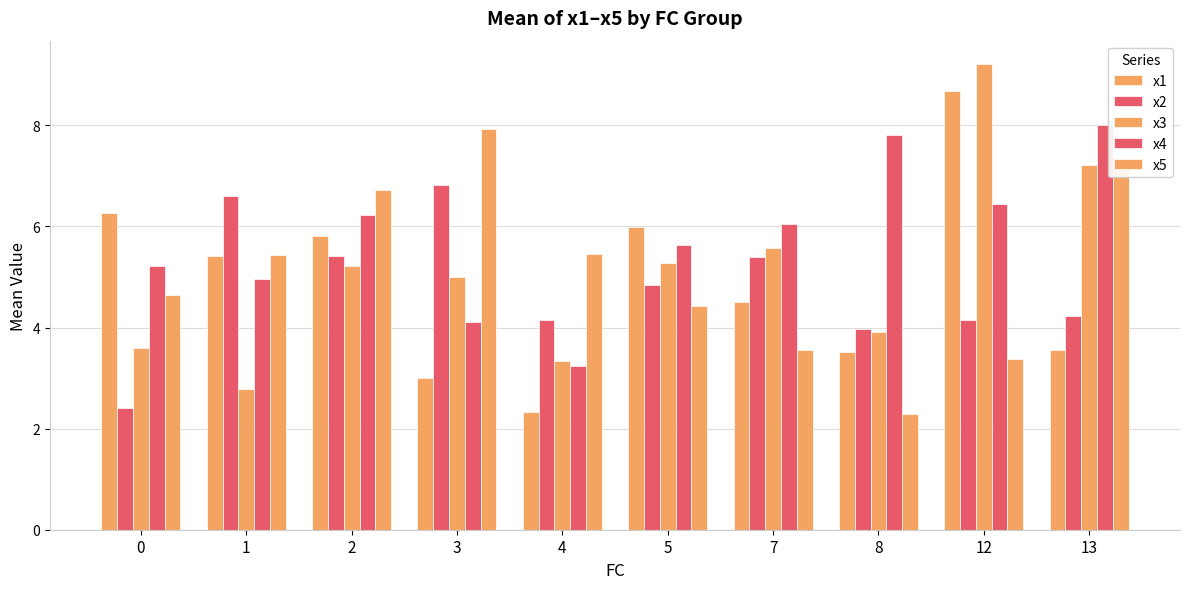

The x5 series shows 5.5 at 4. True or false?

True